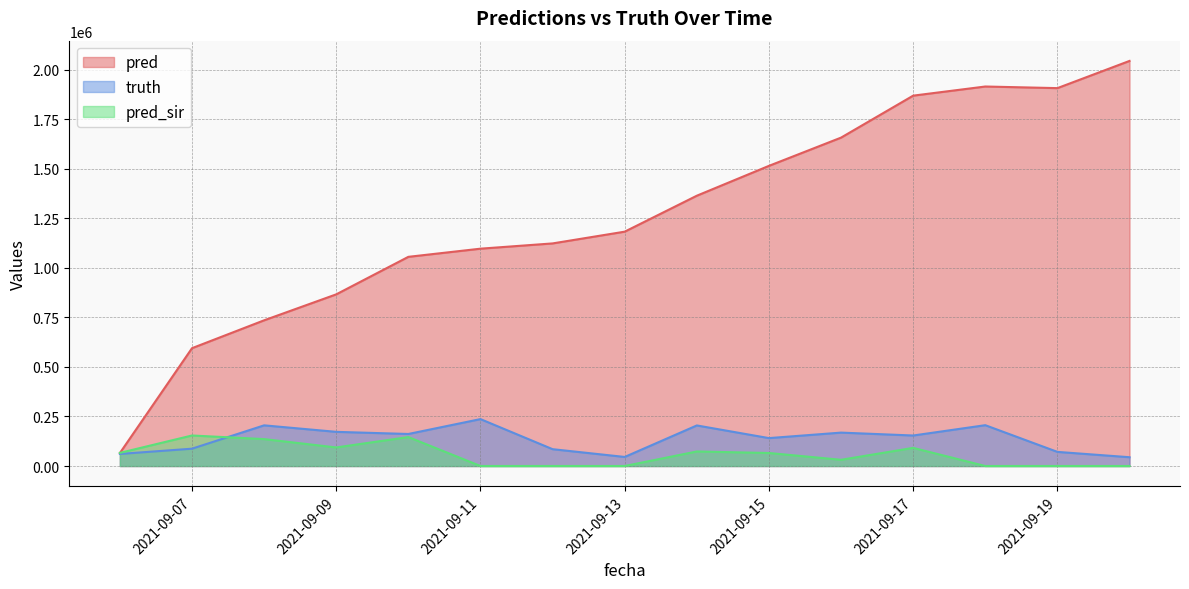

Between 2021-09-13 and 2021-09-17, which series saw the biggest shift?

pred